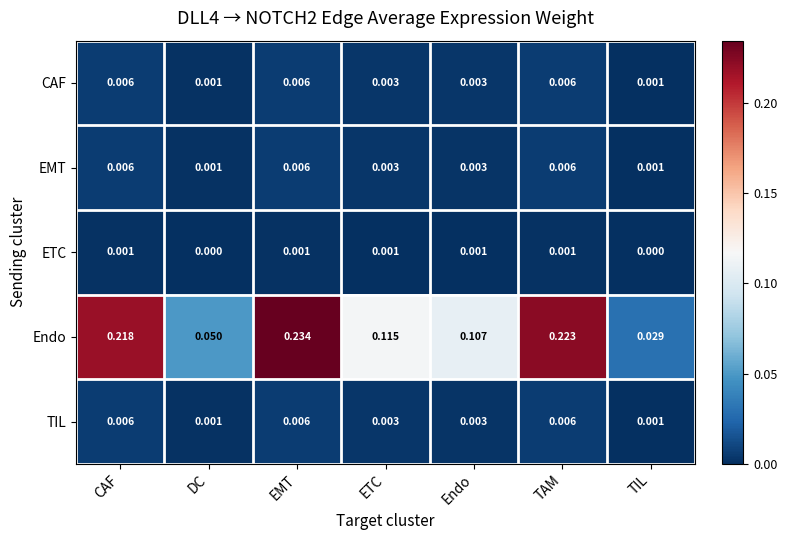

Between CAF and TAM, which series saw the biggest shift?

Endo